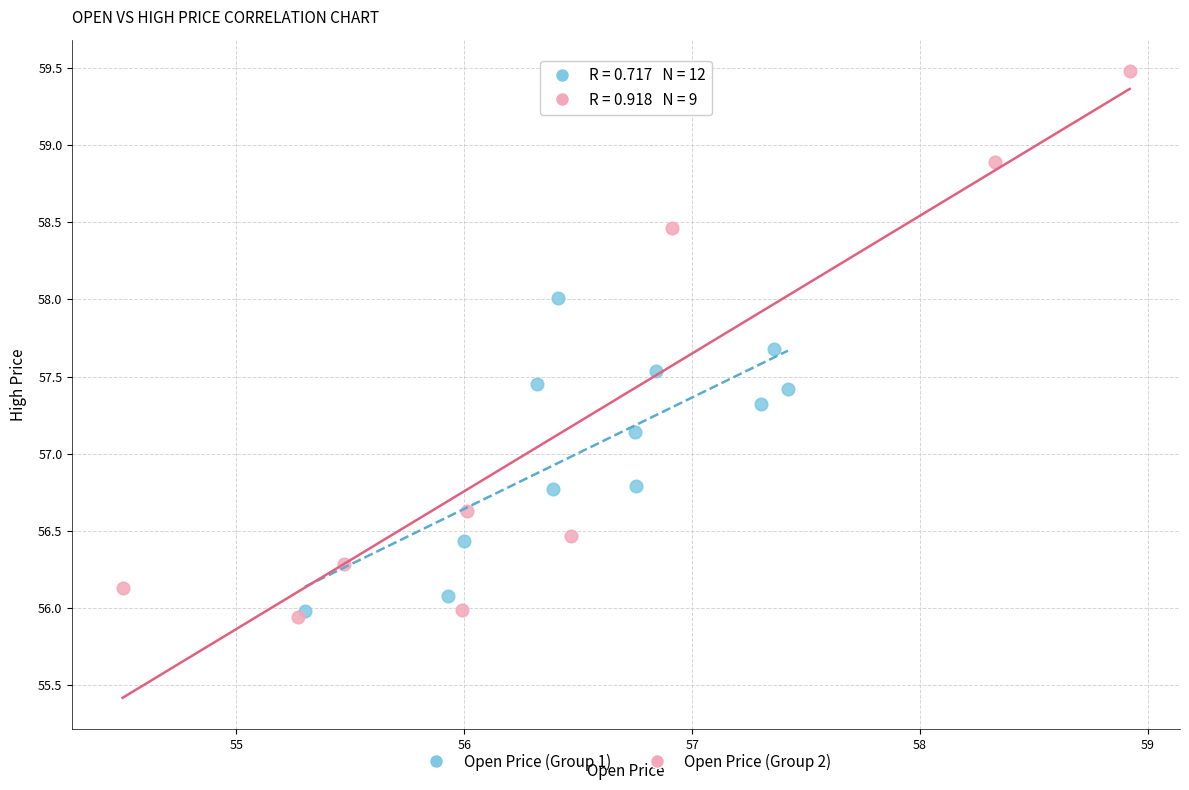

Which series has the largest Y range (max minus min)?

Open Price (Group 2)